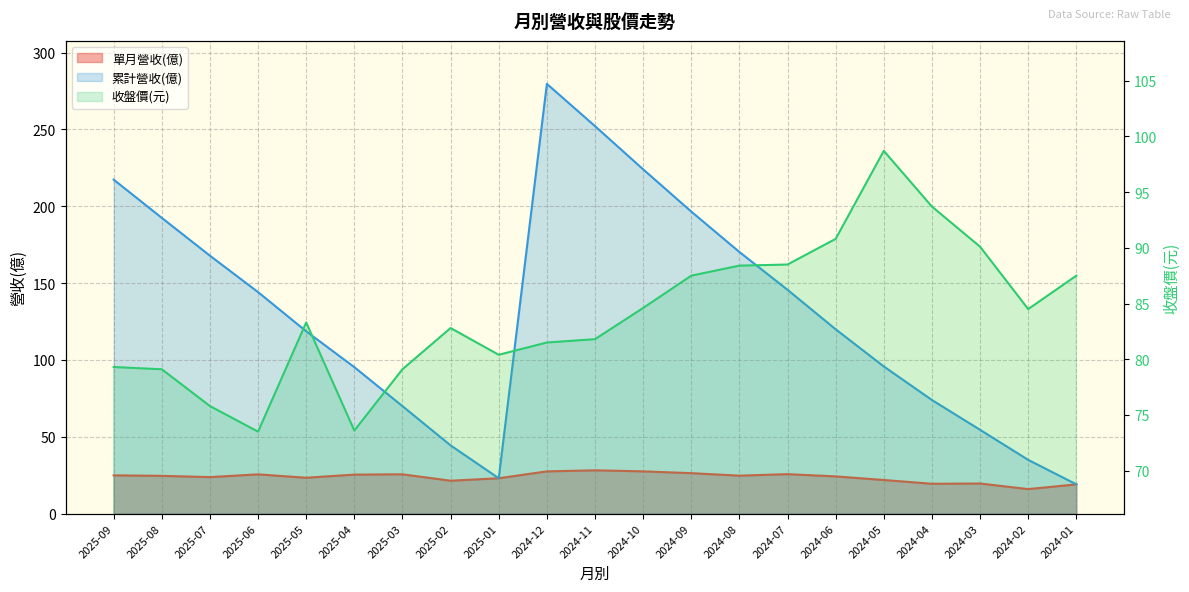

The 收盤價 series shows 52.6 at 2024-05. True or false?

False